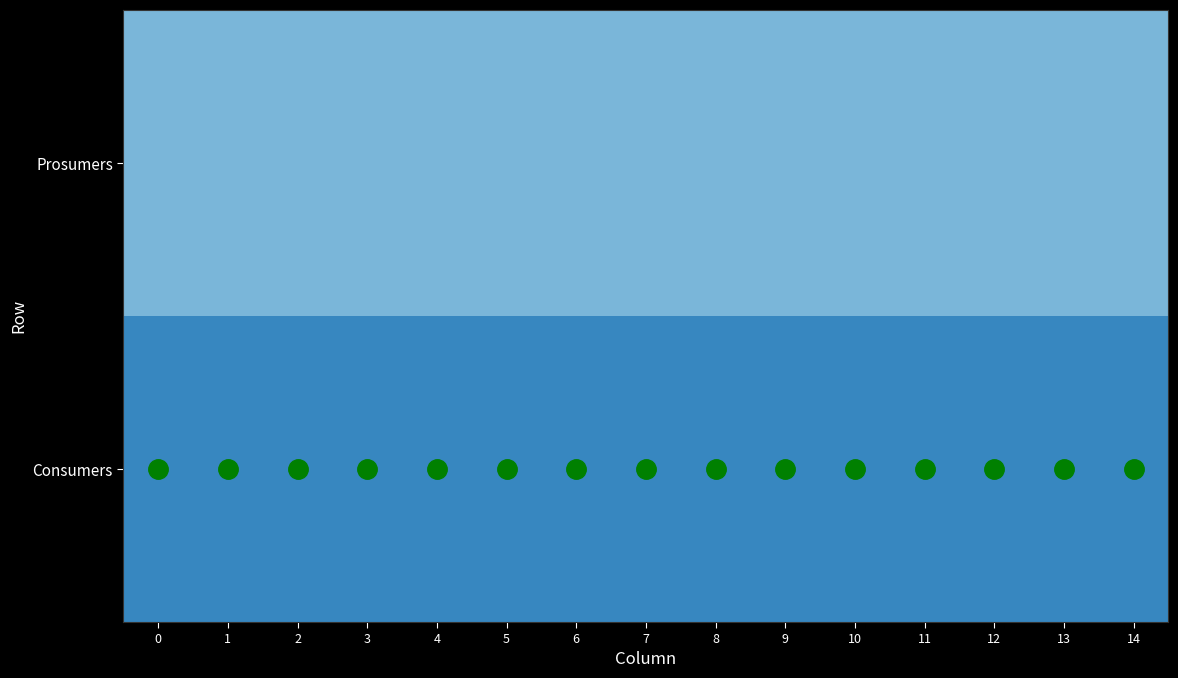

What is the spread (max minus min) of values at 4?

195